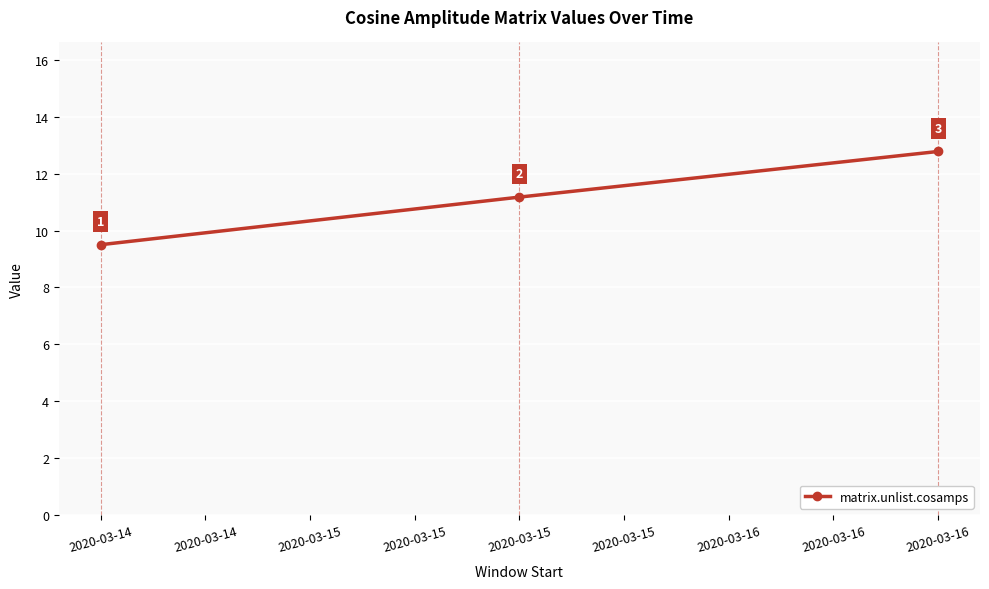

The chart shows a value of 3.8 at 2020-03-14. True or false?

False